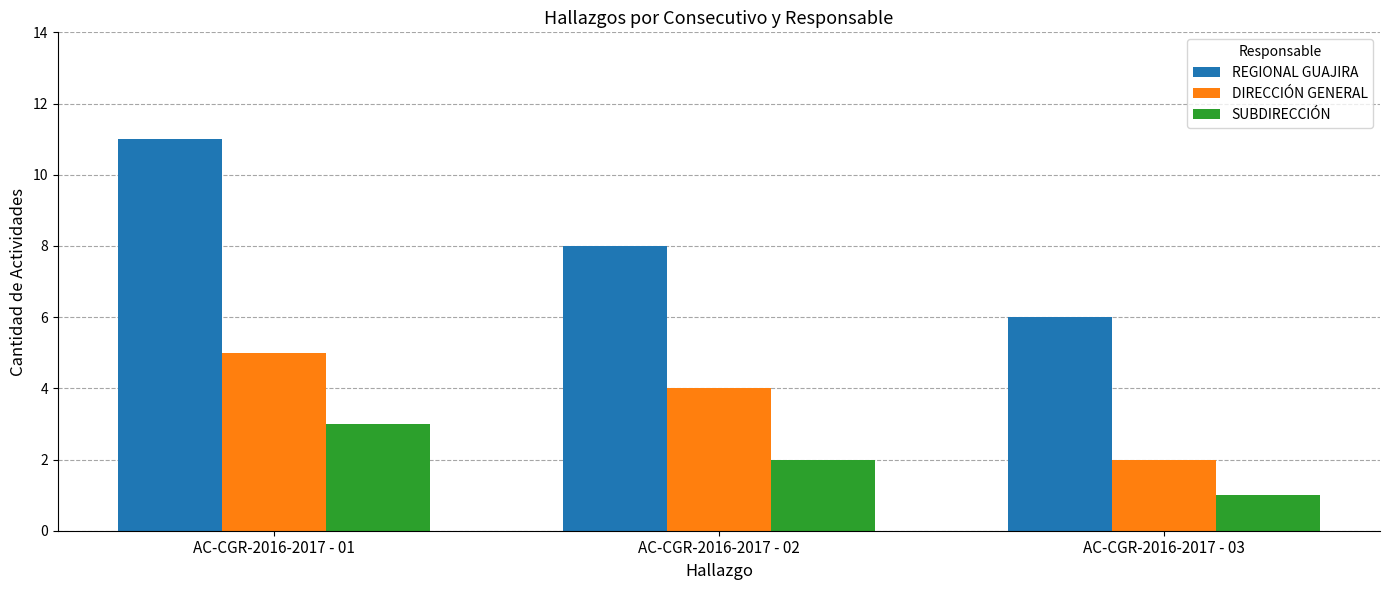

Rank the series by their maximum value, from lowest to highest.

SUBDIRECCIÓN, DIRECCIÓN GENERAL, REGIONAL GUAJIRA